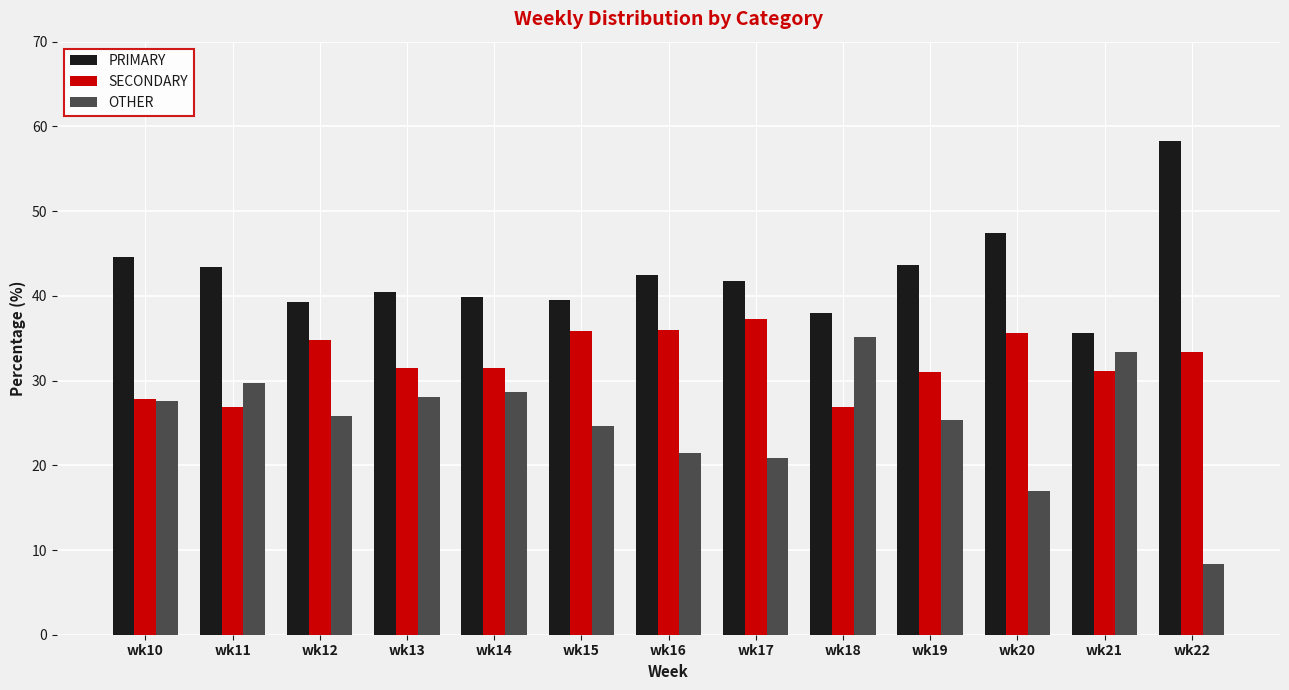

How many data points does each series have?

13